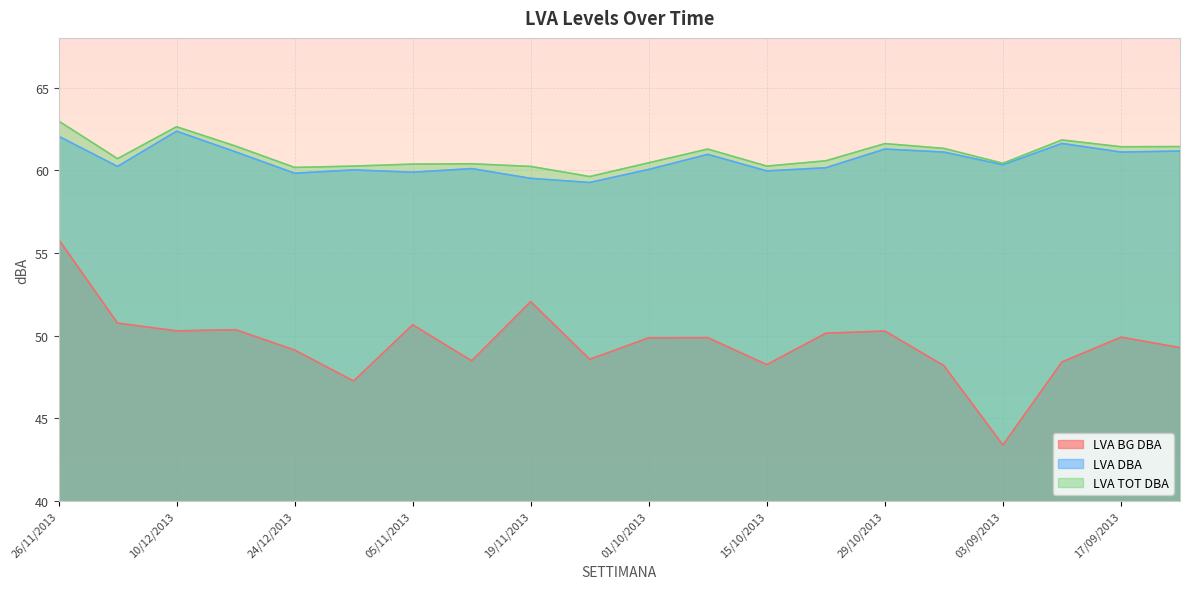

Which series has the widest spread of values?

LVA BG DBA